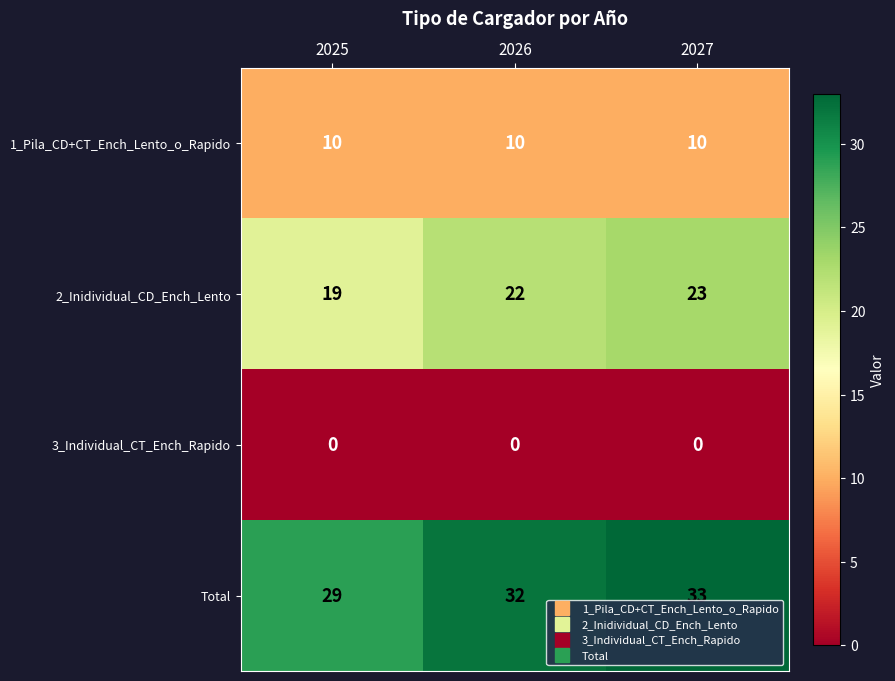

Which category has the highest value in the Total series?

2027